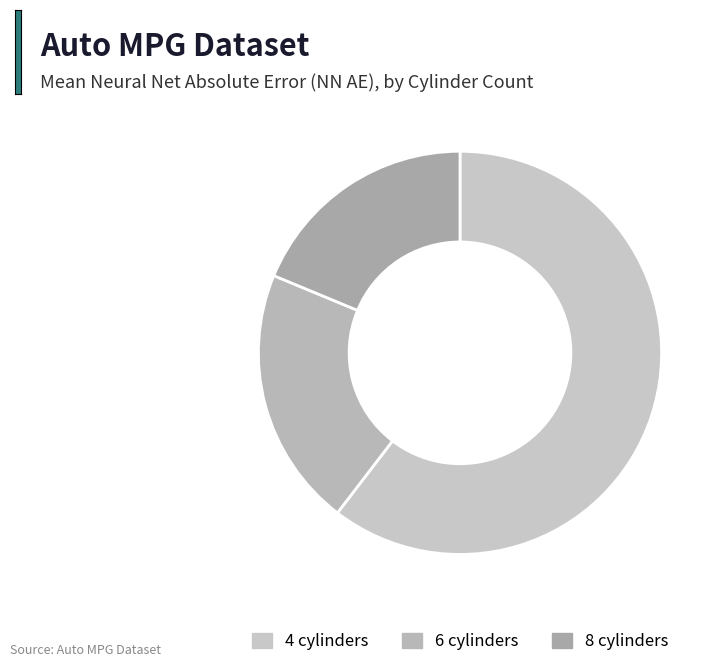

To the nearest percent, what is the average slice percentage?

33%